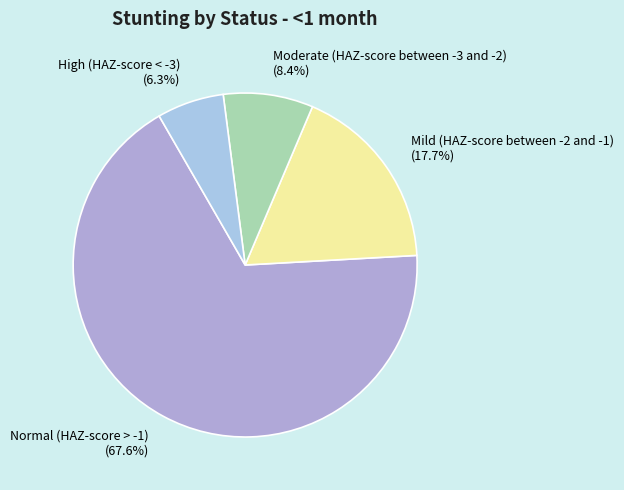

Is there any slice that represents more than half of the pie?

Yes